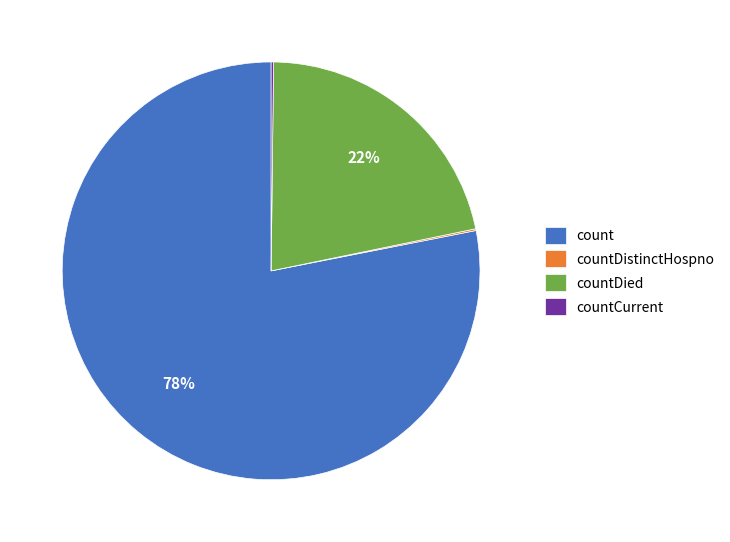

To the nearest percent, what is the average slice percentage?

25%